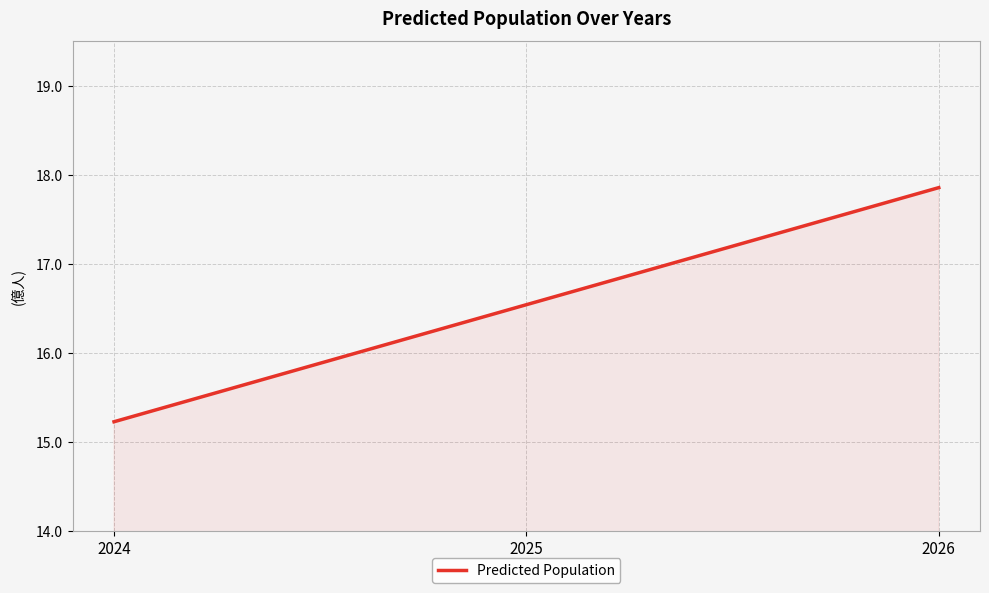

The value at 2025 is 9.2. True or false?

False